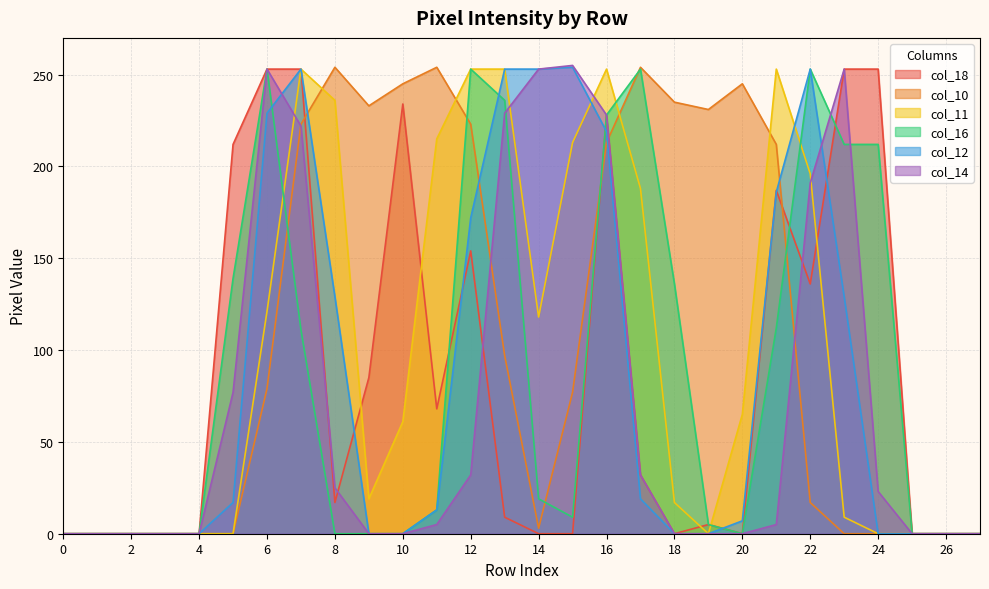

How many values in the col_18 series exceed 17?

13